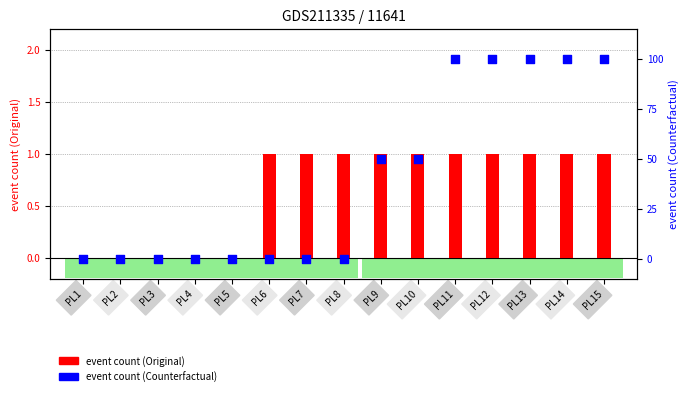

Which series contains the lowest Y value?

event count (Original)